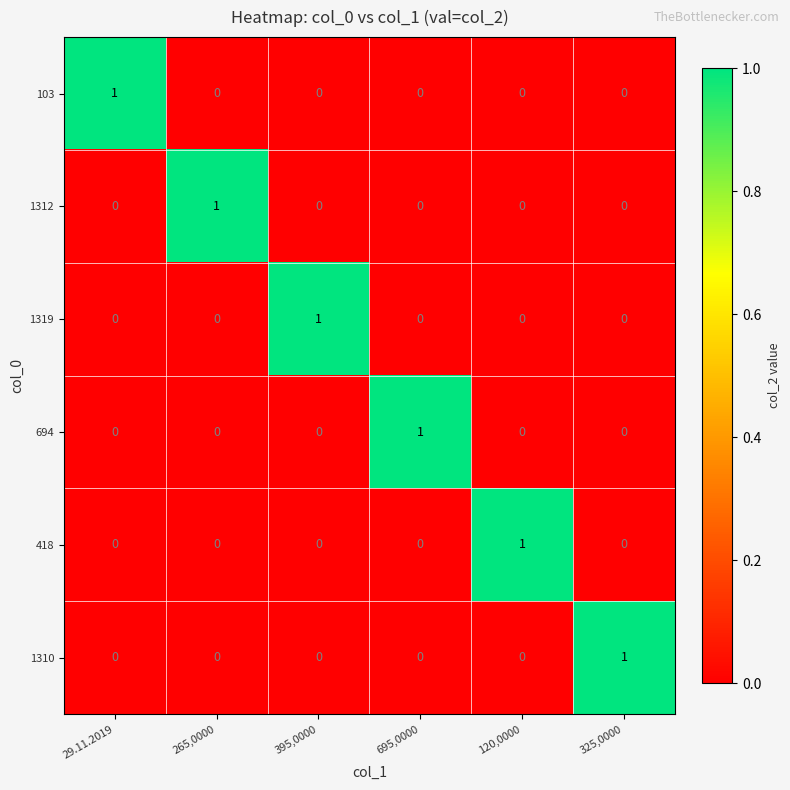

The 418 series shows -1 at 395,0000. True or false?

False